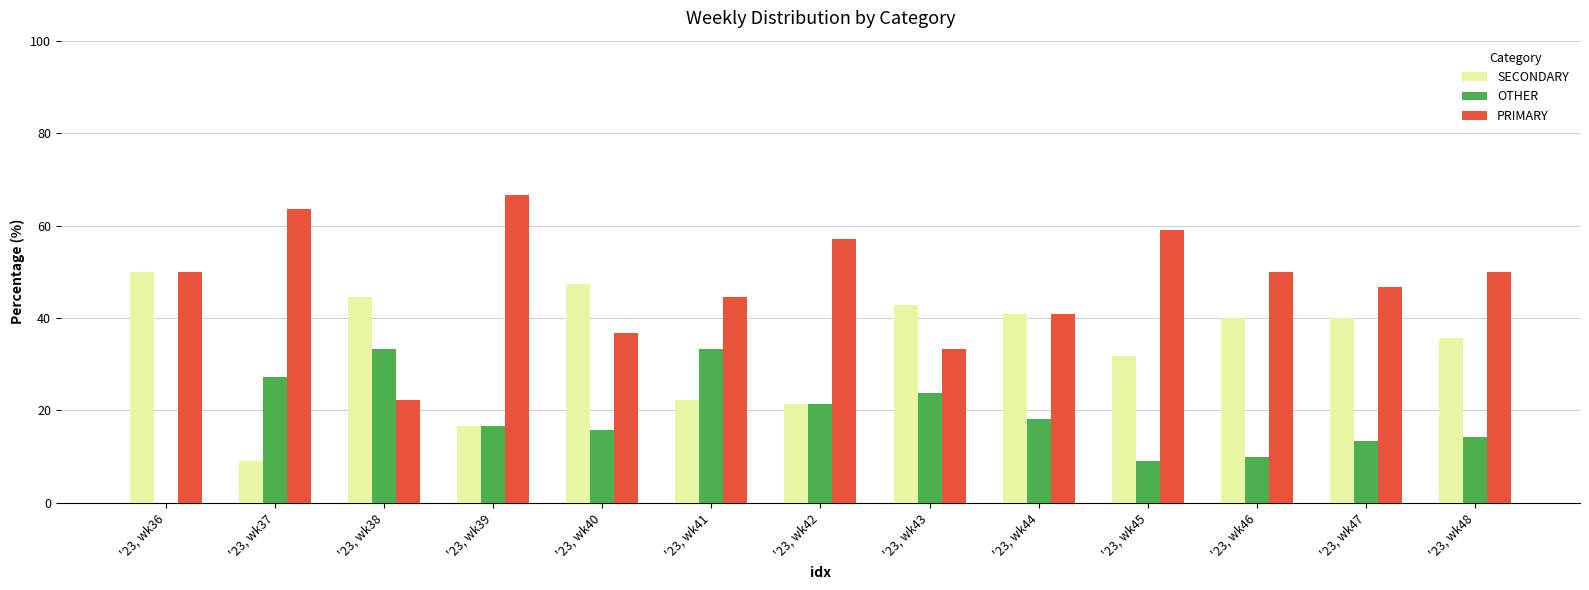

Reading left to right, transcribe all the data shown in this chart.

SECONDARY: 50.0	9.1	44.4	16.7	47.4	22.2	21.4	42.9	40.9	31.8	40.0	40.0	35.7
OTHER: 0.0	27.3	33.3	16.7	15.8	33.3	21.4	23.8	18.2	9.1	10.0	13.3	14.3
PRIMARY: 50.0	63.6	22.2	66.7	36.8	44.4	57.1	33.3	40.9	59.1	50.0	46.7	50.0